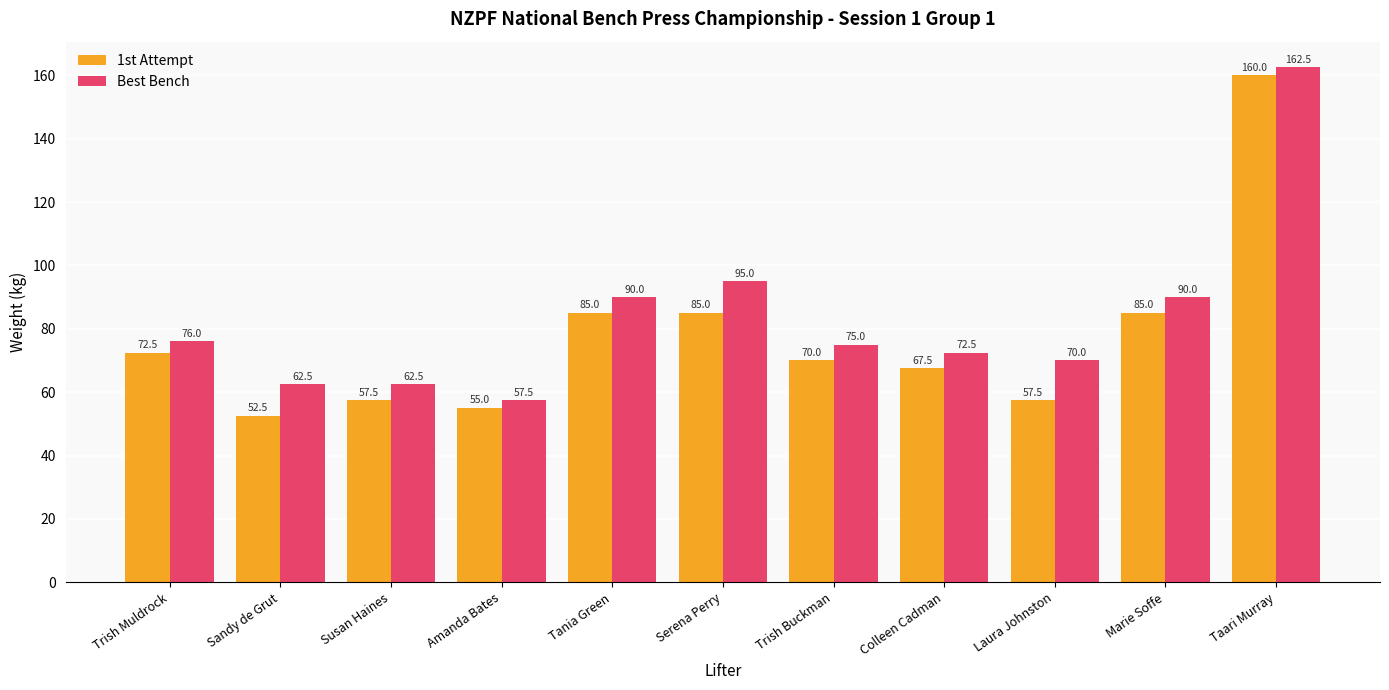

What is the difference between the 1st Attempt values at Laura Johnston and Taari Murray?

102.5